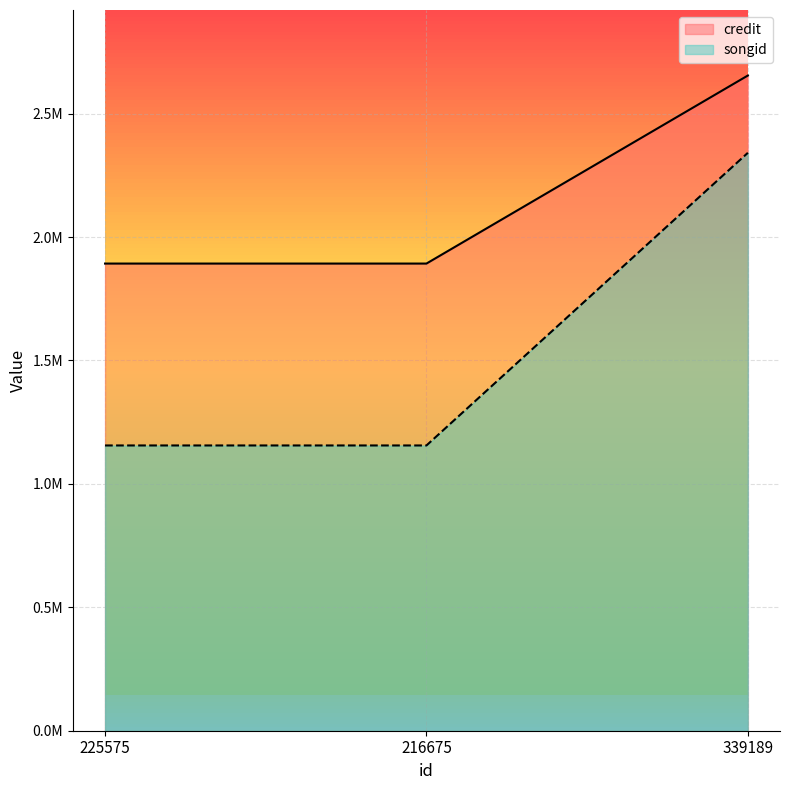

What is the approximate value of credit at 216675?

1892437